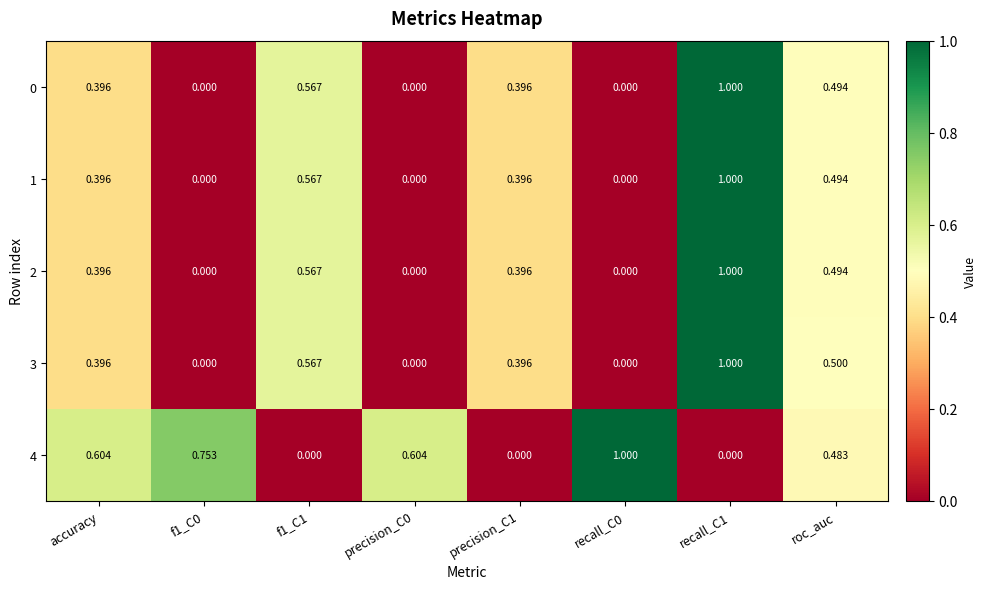

Is the value of 2 at recall_C1 greater than the value of 0 at precision_C0?

Yes